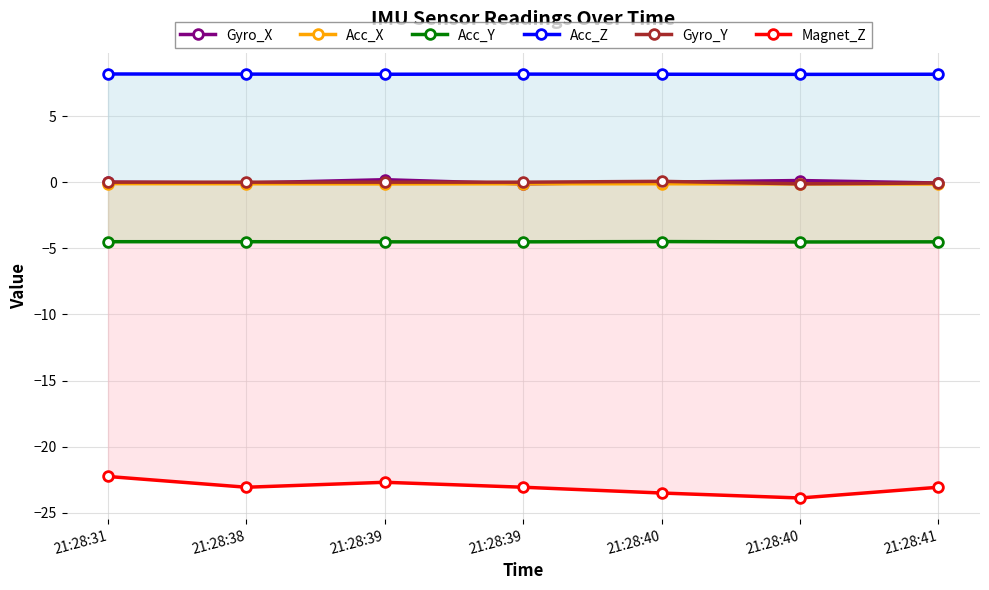

Is the value of Acc_X at 21:28:39 greater than the value of Magnet_Z at 21:28:40?

Yes